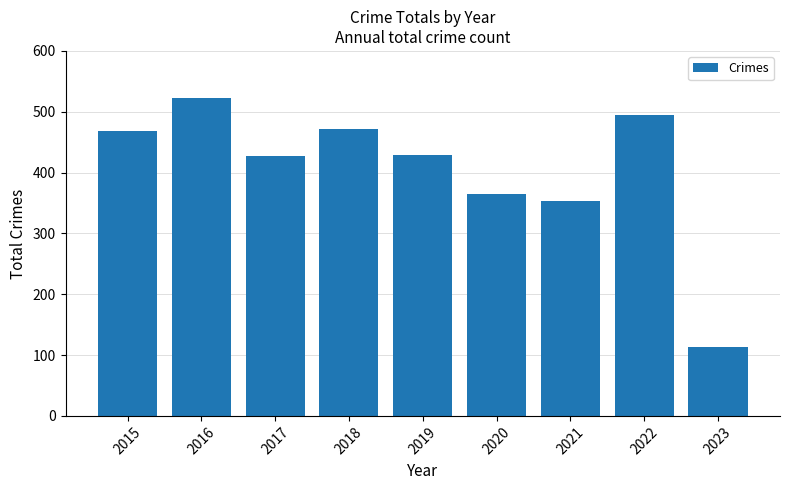

What is the ratio of the value at 2020 to the value at 2019?

0.8